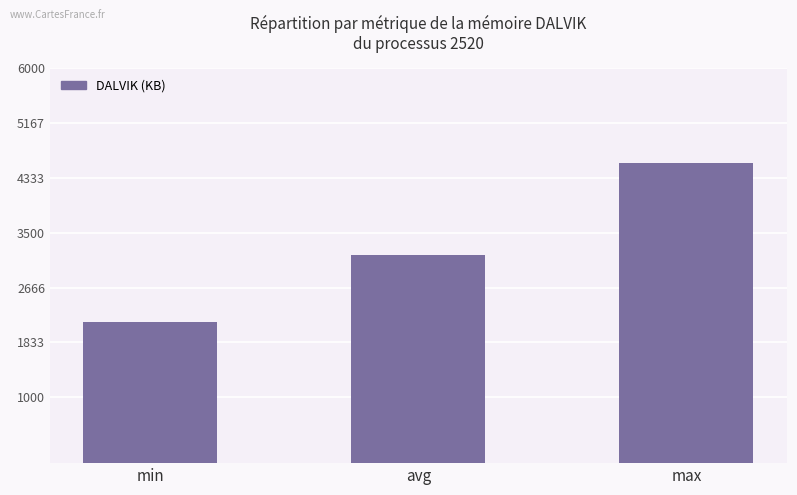

What is the value of the 2nd bar from the left?

3161